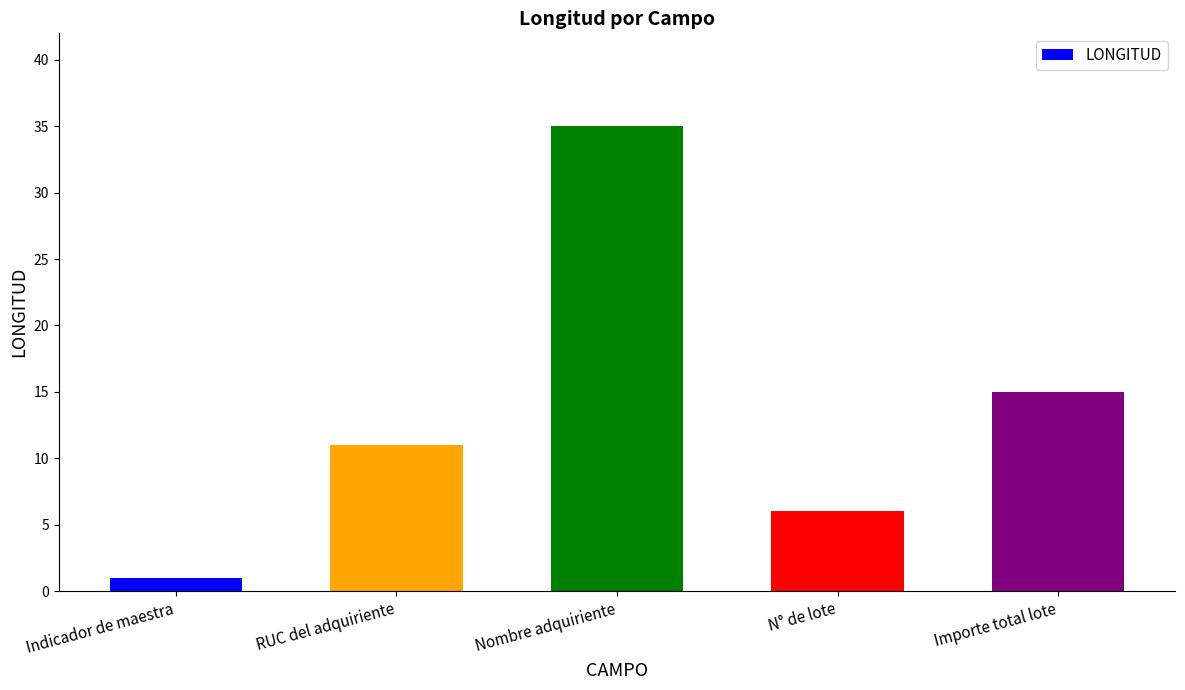

Between Importe total lote and RUC del adquiriente, which is larger?

Importe total lote